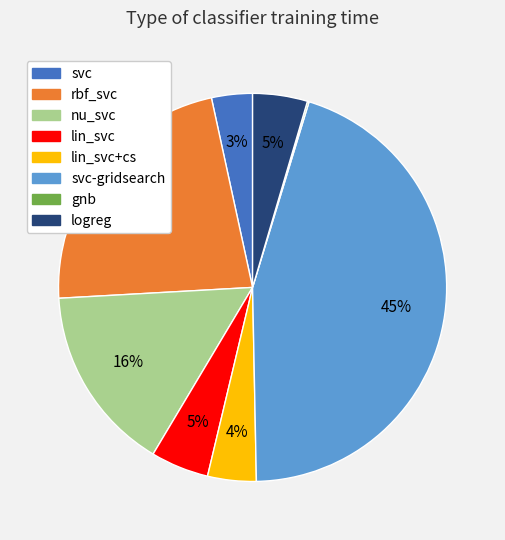

To the nearest percent, what is the combined percentage of lin_svc+cs and svc-gridsearch?

49%